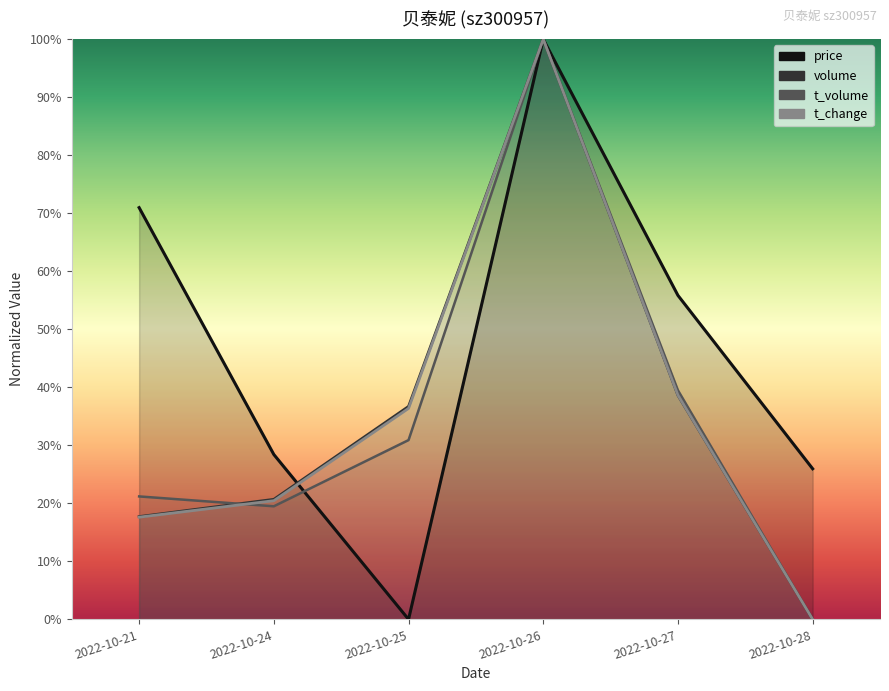

The volume series shows 0.2 at 2022-10-21. True or false?

True